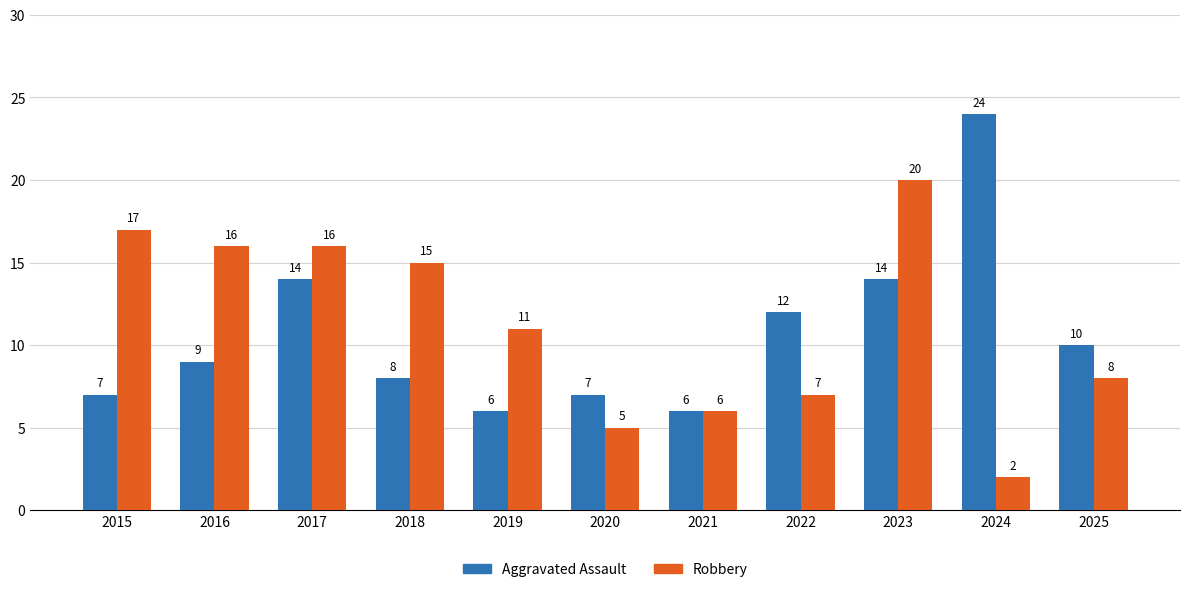

At which category is the sum across all series the highest?

2023